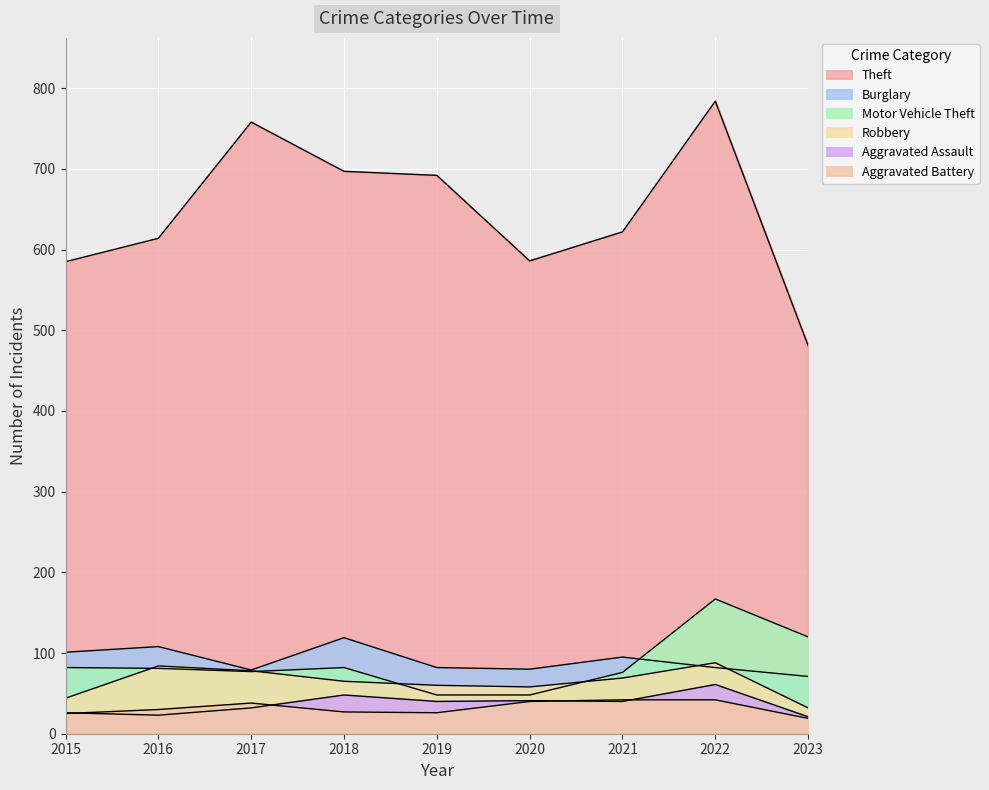

At which label does Aggravated Assault first exceed 40?

2018